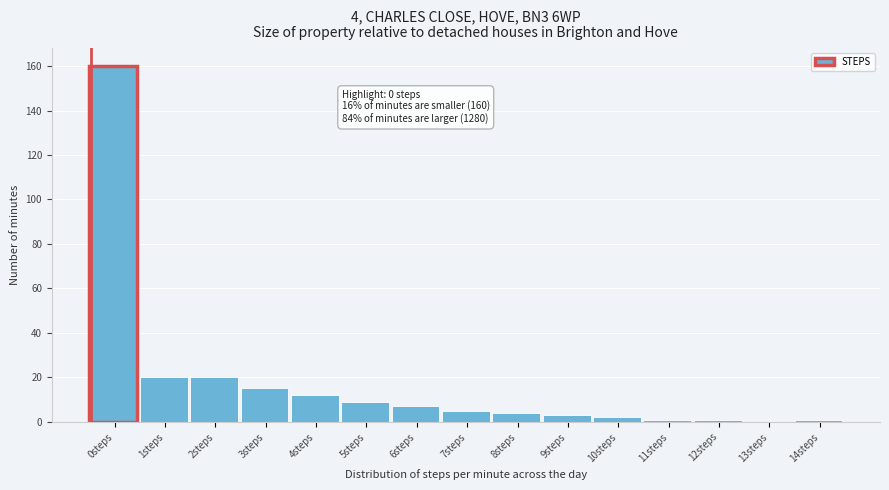

Reading left to right, what are all the values shown in this chart?

0steps=160	1steps=20	2steps=20	3steps=15	4steps=12	5steps=9	6steps=7	7steps=5	8steps=4	9steps=3	10steps=2	11steps=1	12steps=1	13steps=0	14steps=1